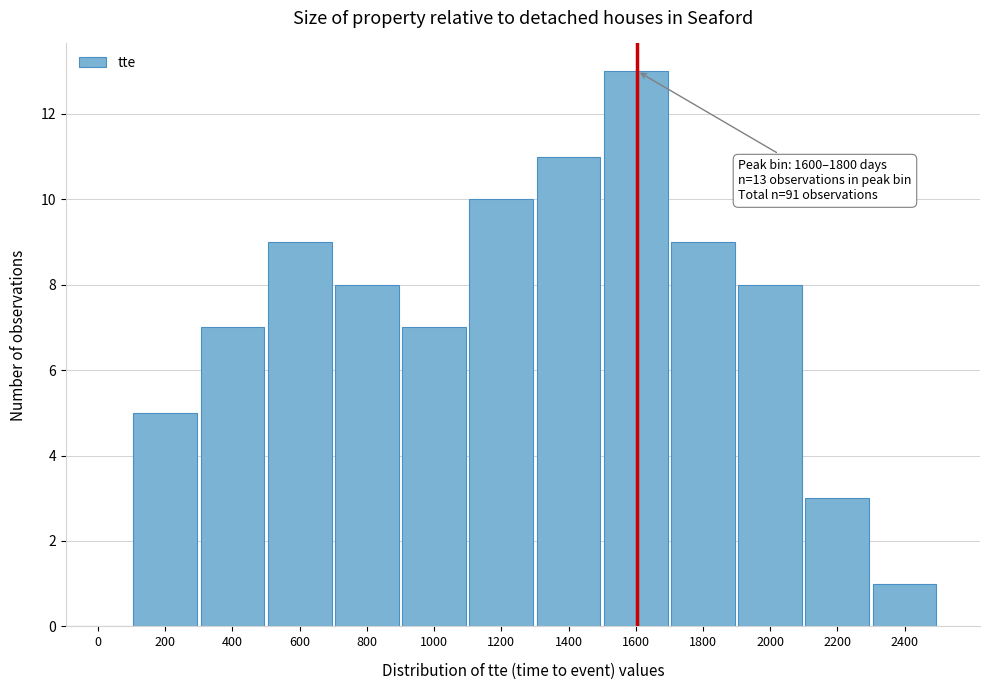

Reading right to left, transcribe all the data shown in this chart.

2400=1	2200=3	2000=8	1800=9	1600=13	1400=11	1200=10	1000=7	800=8	600=9	400=7	200=5	0=0